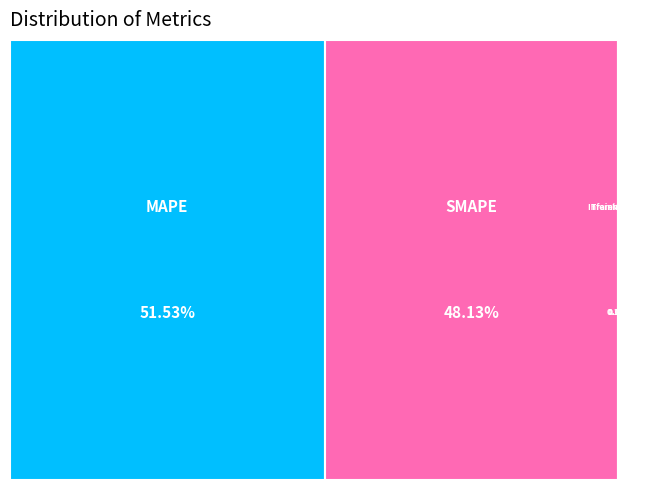

Does MAPE represent more than half of the total?

Yes